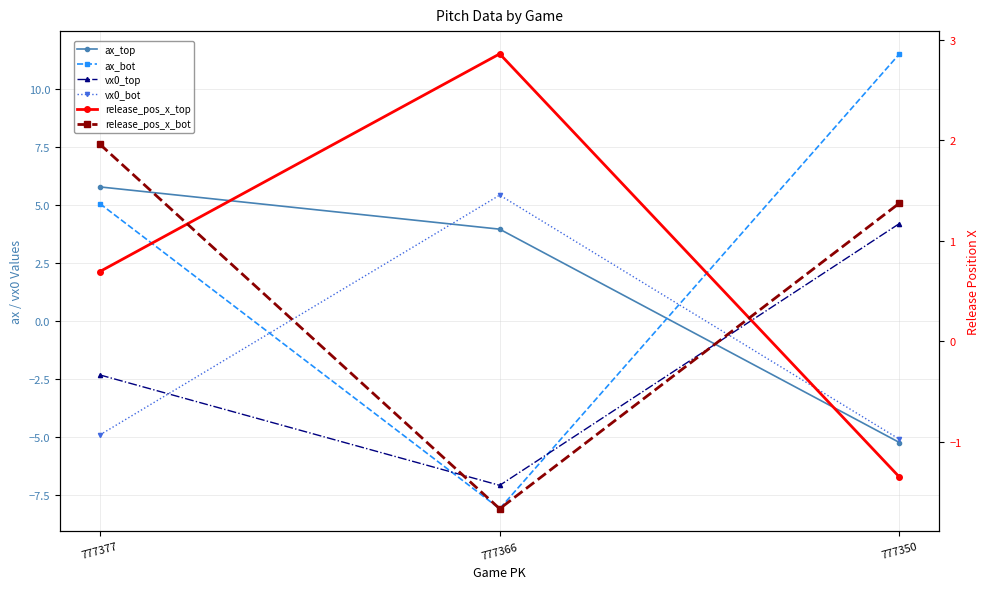

Rank the series at 777366 from highest to lowest value.

vx0_bot, ax_top, release_pos_x_top, release_pos_x_bot, vx0_top, ax_bot